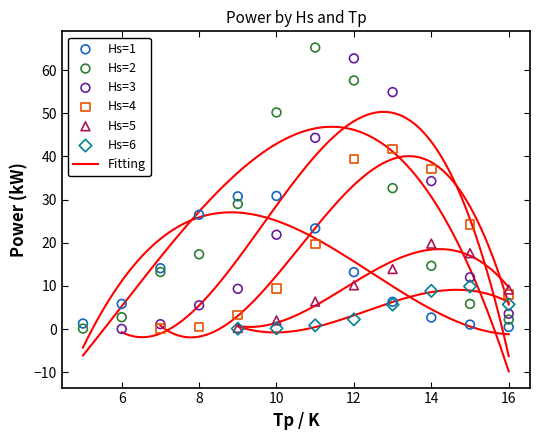

Which series has the largest Y range (max minus min)?

Hs=2